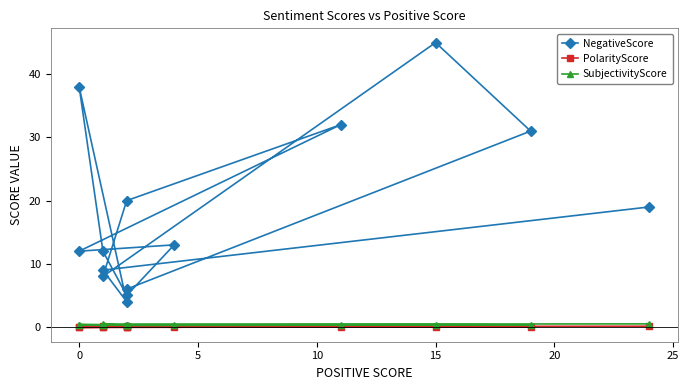

What is the smallest value displayed?

-0.1